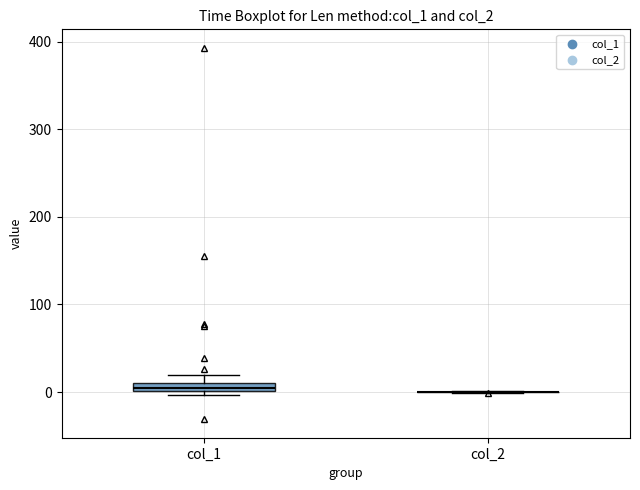

Where is the upper edge of the box for col_1 on the y-axis? The values are not printed on the chart, so give them approximately, as read against the axis.

10